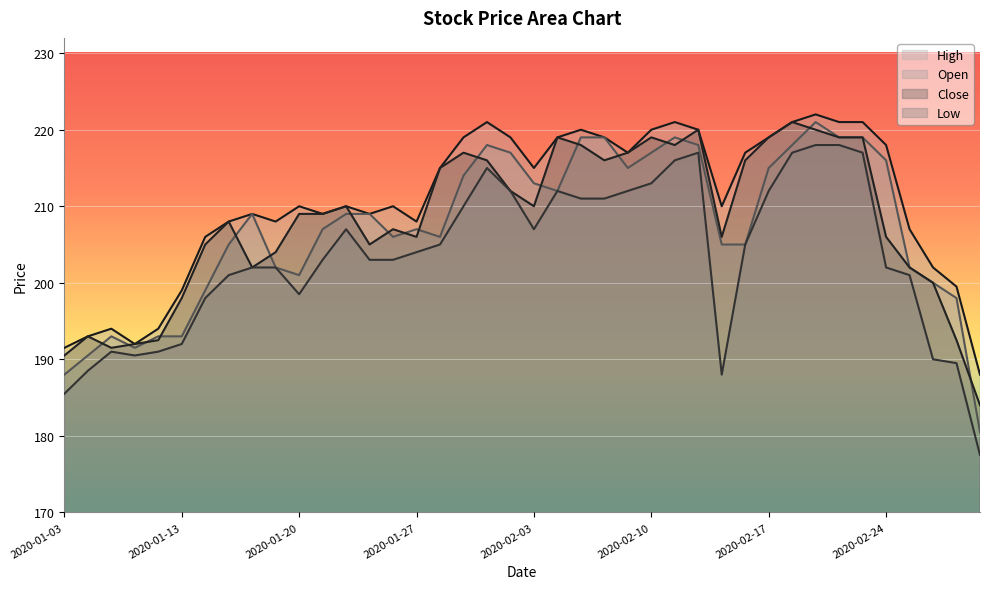

At which category does the chart reach its minimum across all series?

2020-02-28